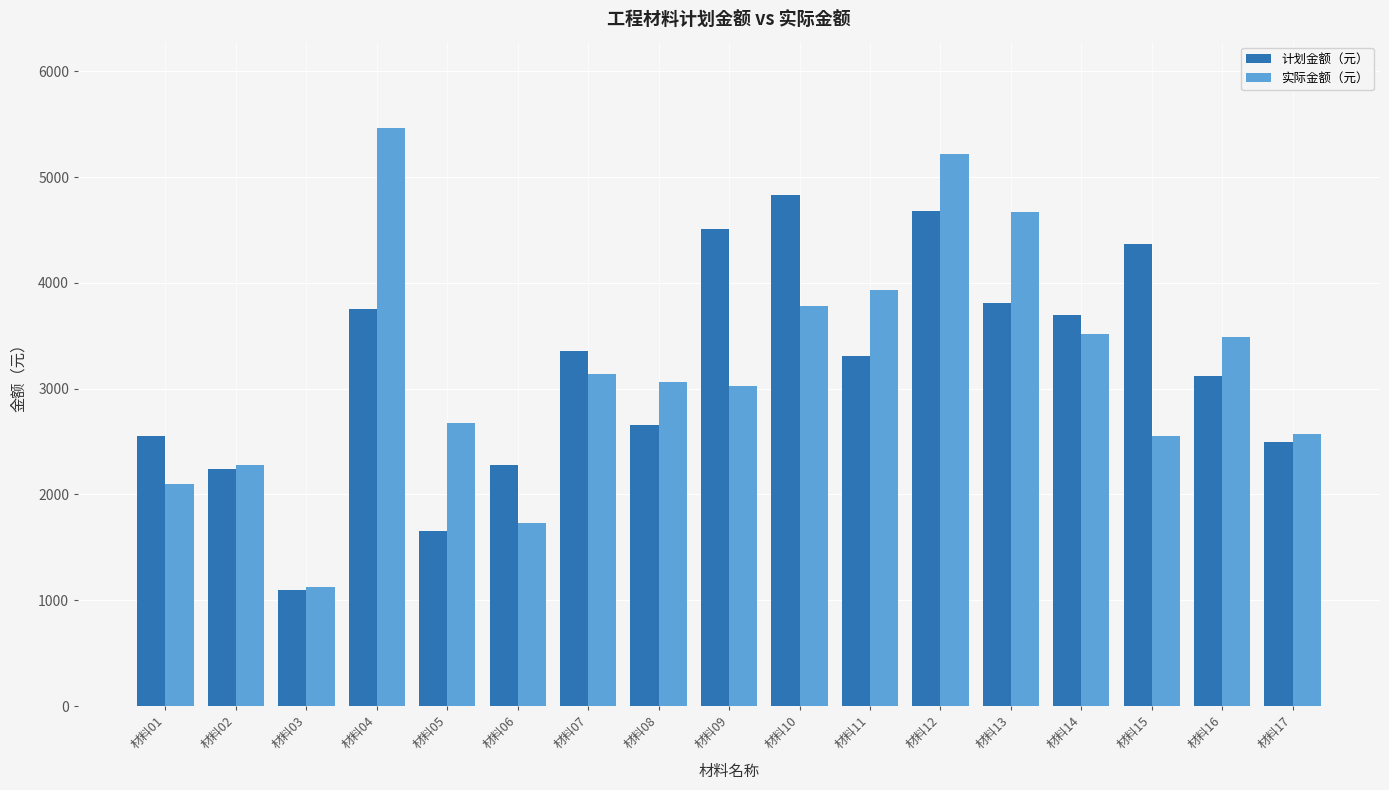

Which category has the lowest value in the 计划金额（元） series?

材料03